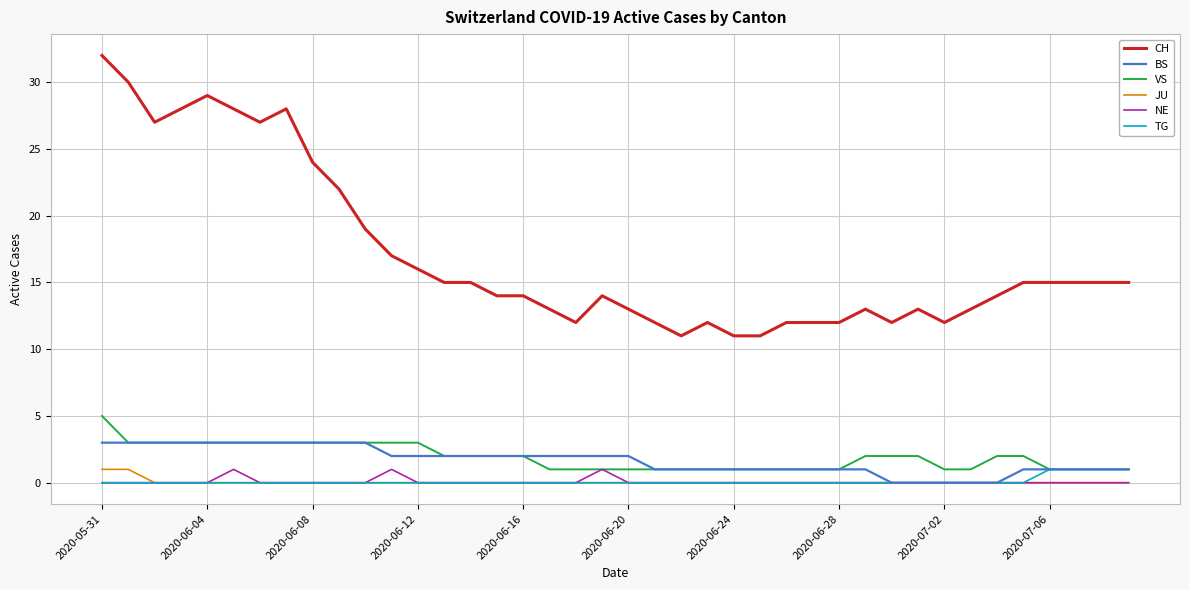

Reading left to right, what are all the values shown in this chart?

CH: 32	30	27	28	29	28	27	28	24	22	19	17	16	15	15	14	14	13	12	14	13	12	11	12	11	11	12	12	12	13	12	13	12	13	14	15	15	15	15	15
BS: 3	3	3	3	3	3	3	3	3	3	3	2	2	2	2	2	2	2	2	2	2	1	1	1	1	1	1	1	1	1	0	0	0	0	0	1	1	1	1	1
VS: 5	3	3	3	3	3	3	3	3	3	3	3	3	2	2	2	2	1	1	1	1	1	1	1	1	1	1	1	1	2	2	2	1	1	2	2	1	1	1	1
JU: 1	1	0	0	0	0	0	0	0	0	0	0	0	0	0	0	0	0	0	0	0	0	0	0	0	0	0	0	0	0	0	0	0	0	0	0	0	0	0	0
NE: 0	0	0	0	0	1	0	0	0	0	0	1	0	0	0	0	0	0	0	1	0	0	0	0	0	0	0	0	0	0	0	0	0	0	0	0	0	0	0	0
TG: 0	0	0	0	0	0	0	0	0	0	0	0	0	0	0	0	0	0	0	0	0	0	0	0	0	0	0	0	0	0	0	0	0	0	0	0	1	1	1	1